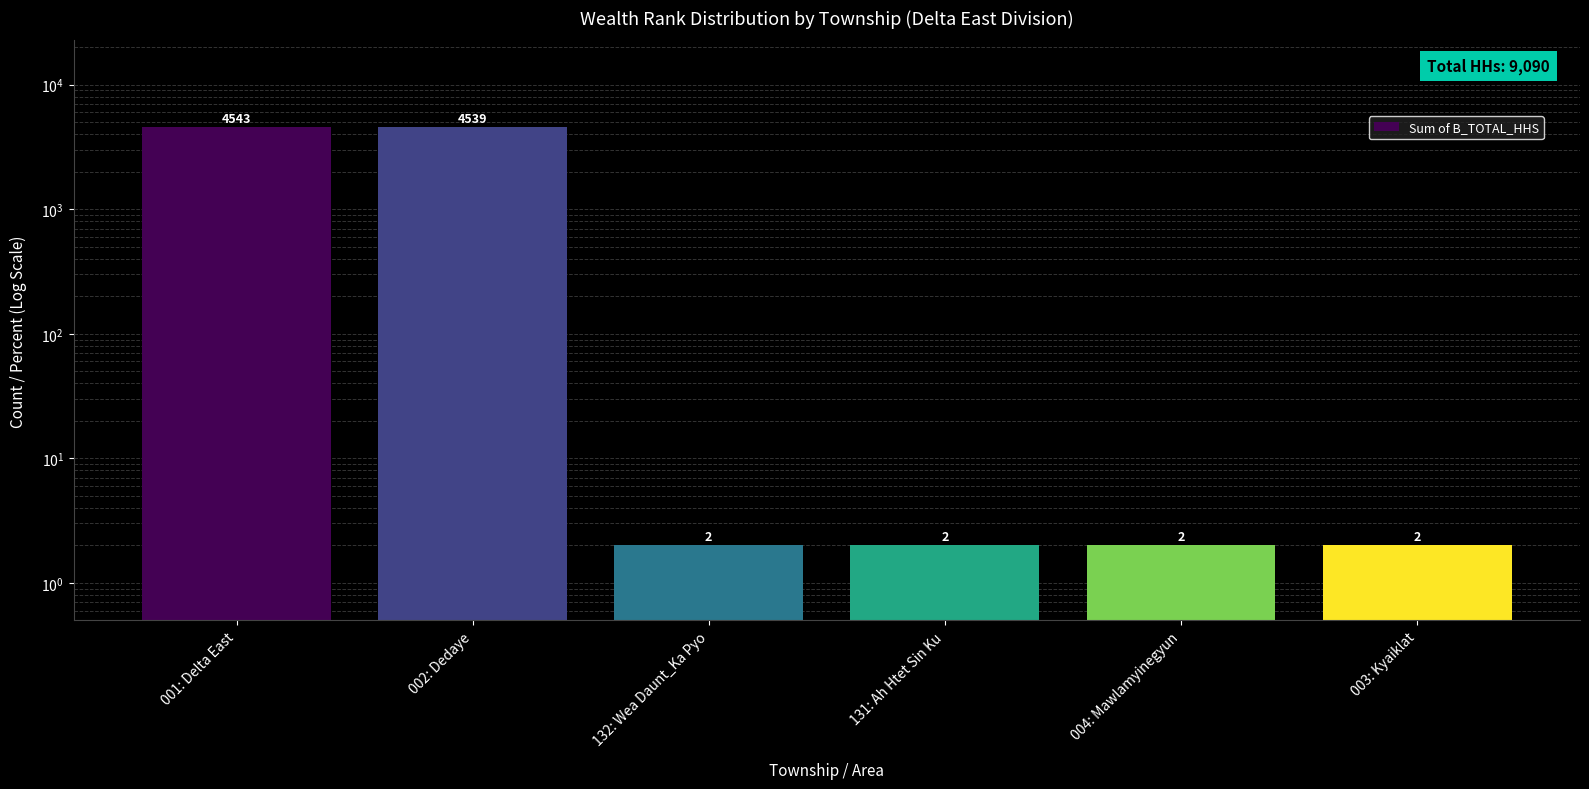

Rank the categories by value from highest to lowest.

001: Delta East, 002: Dedaye, 132: Wea Daunt_Ka Pyo, 131: Ah Htet Sin Ku, 004: Mawlamyinegyun, 003: Kyaiklat